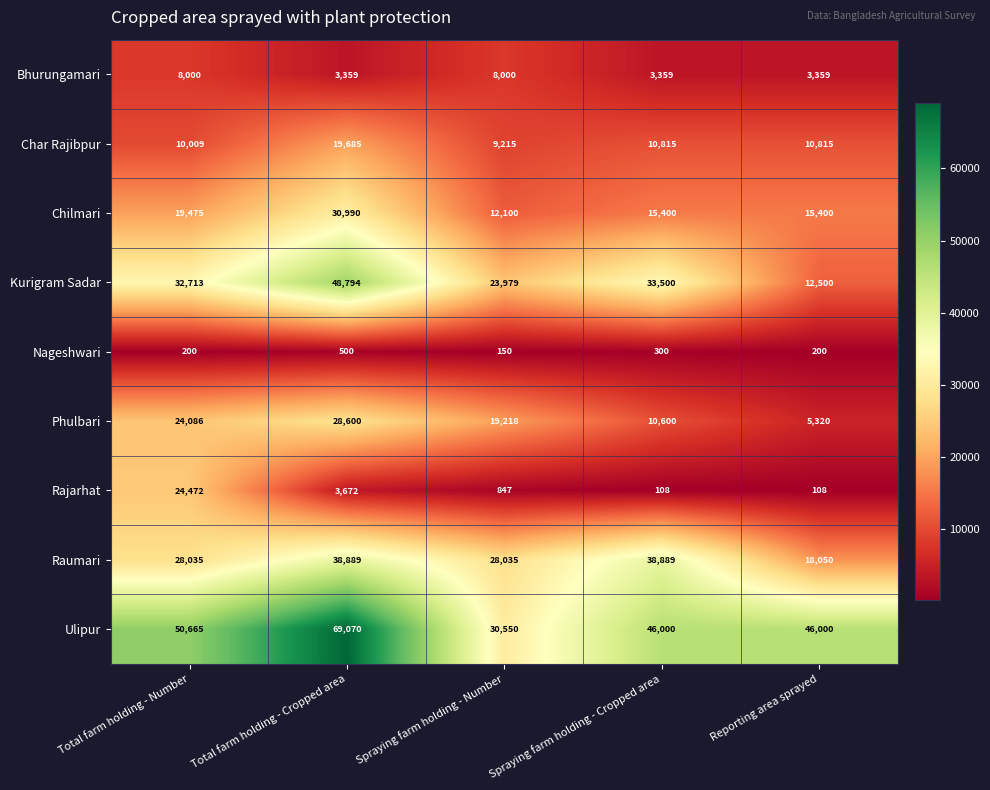

Which series has the widest spread of values?

Ulipur